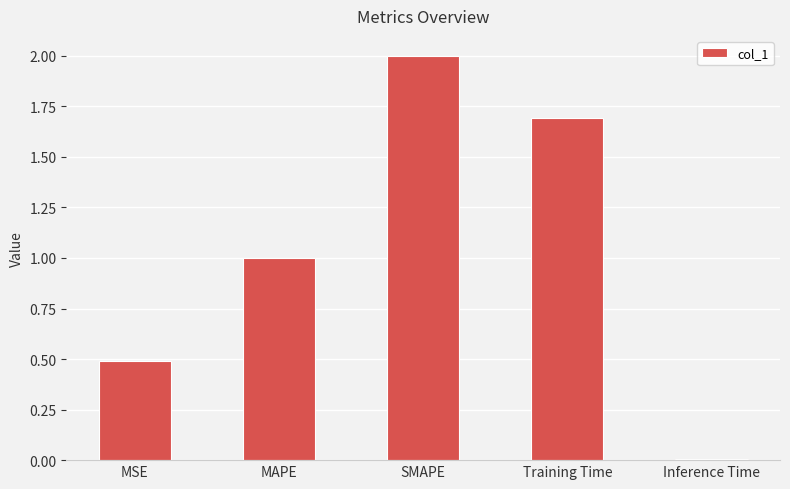

Which category has the highest value across all series?

SMAPE